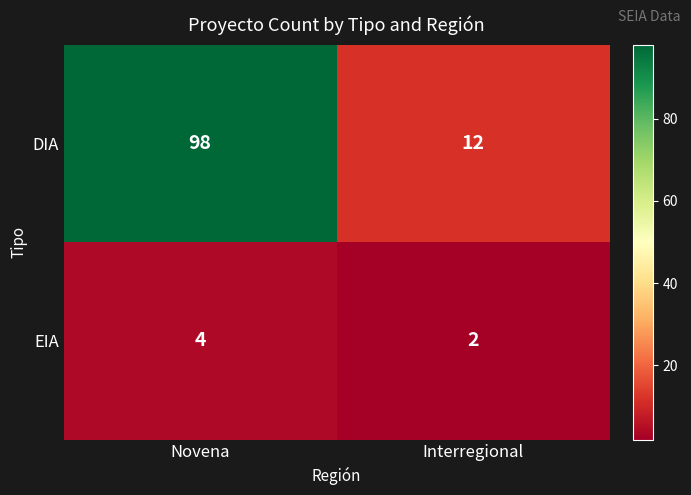

What is the sum of the DIA values at Interregional and Novena?

110